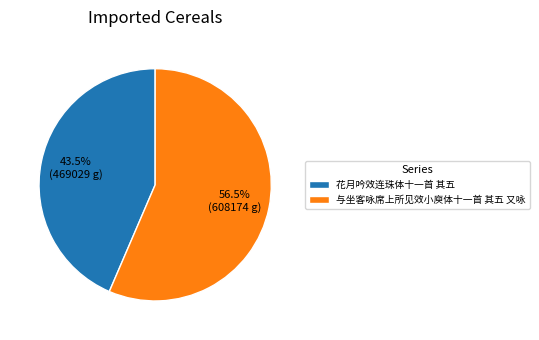

Which slice is the largest?

与坐客咏席上所见效小庾体十一首 其五 又咏